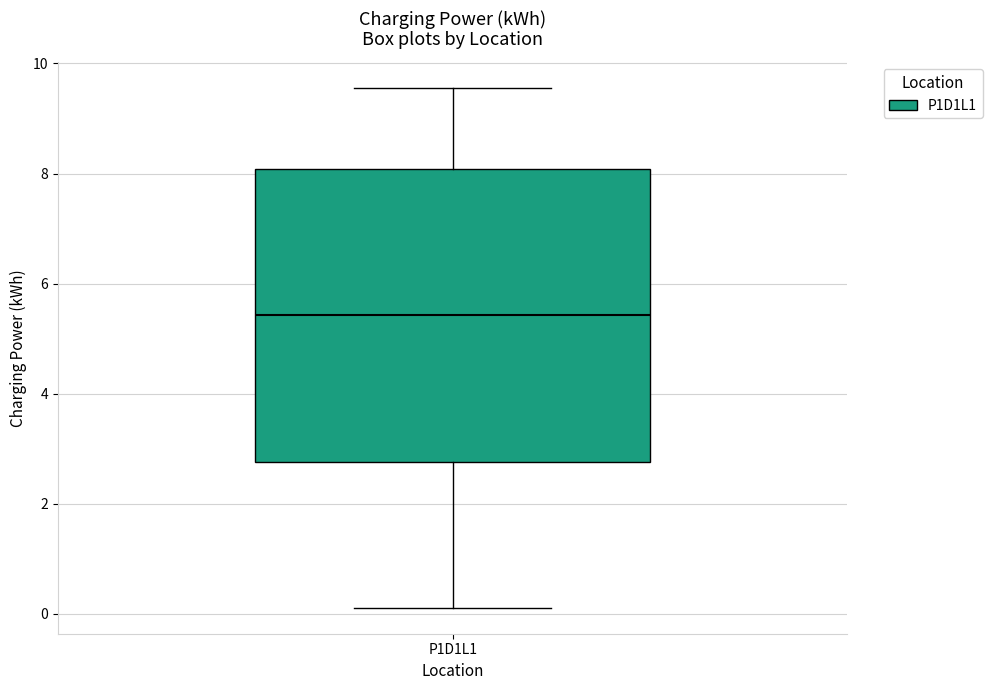

Where is the lower edge of the box for P1D1L1 on the y-axis? The values are not printed on the chart, so give them approximately, as read against the axis.

2.8